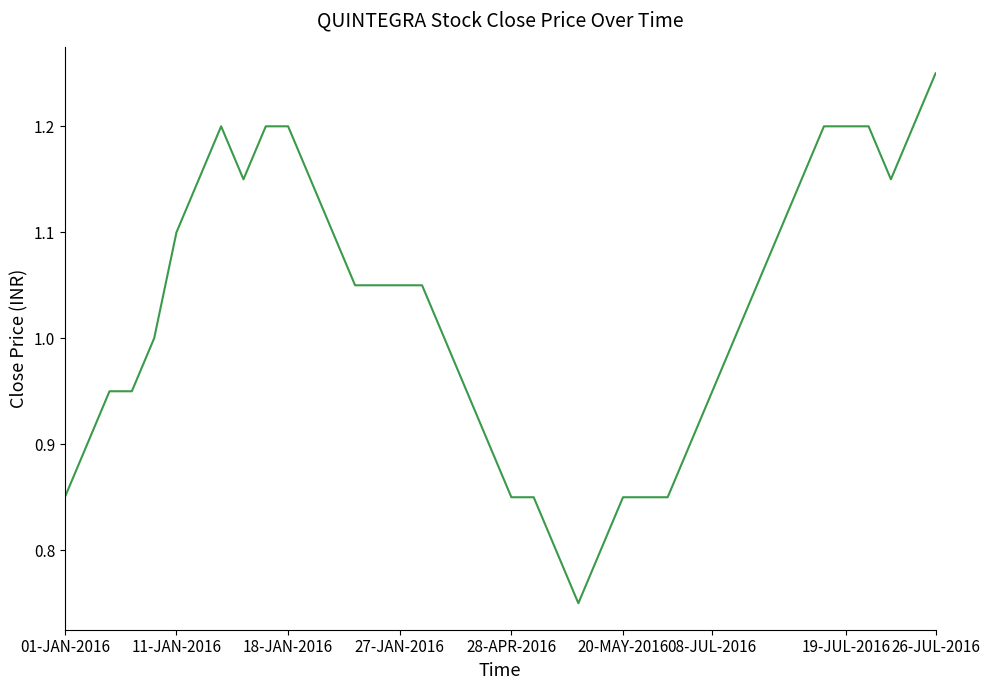

What is the difference between the maximum and minimum values?

0.5